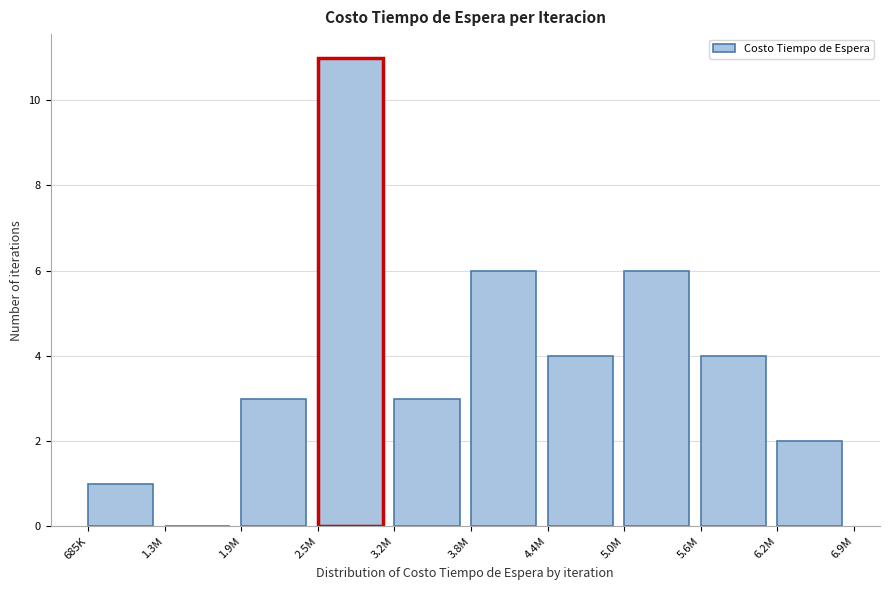

Reading left to right, transcribe all the data shown in this chart.

685K=1	1.3M=0	1.9M=3	2.5M=11	3.2M=3	3.8M=6	4.4M=4	5.0M=6	5.6M=4	6.2M=2